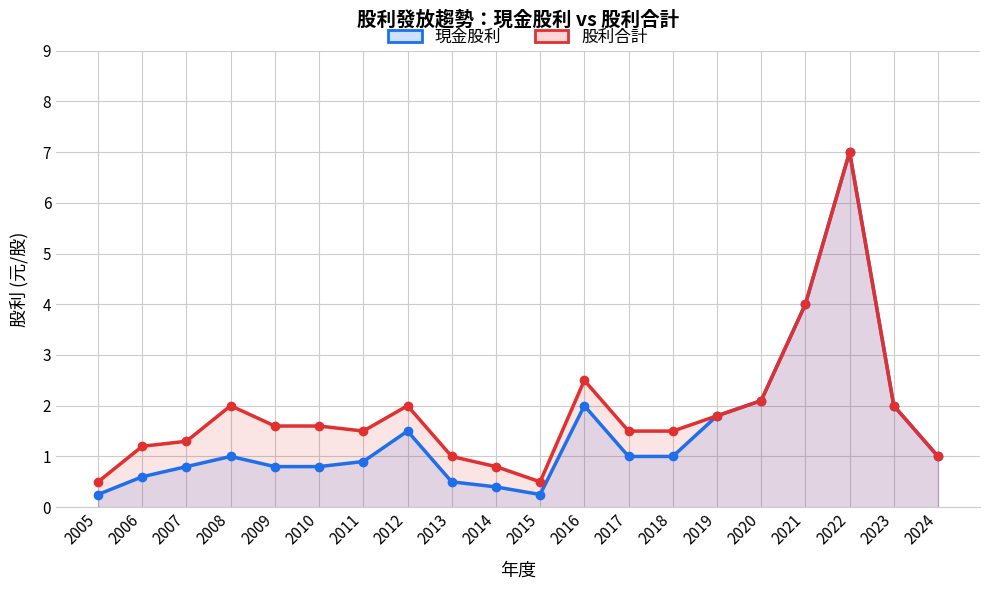

Is it true that 股利合計 equals 3.0 at 2012?

False